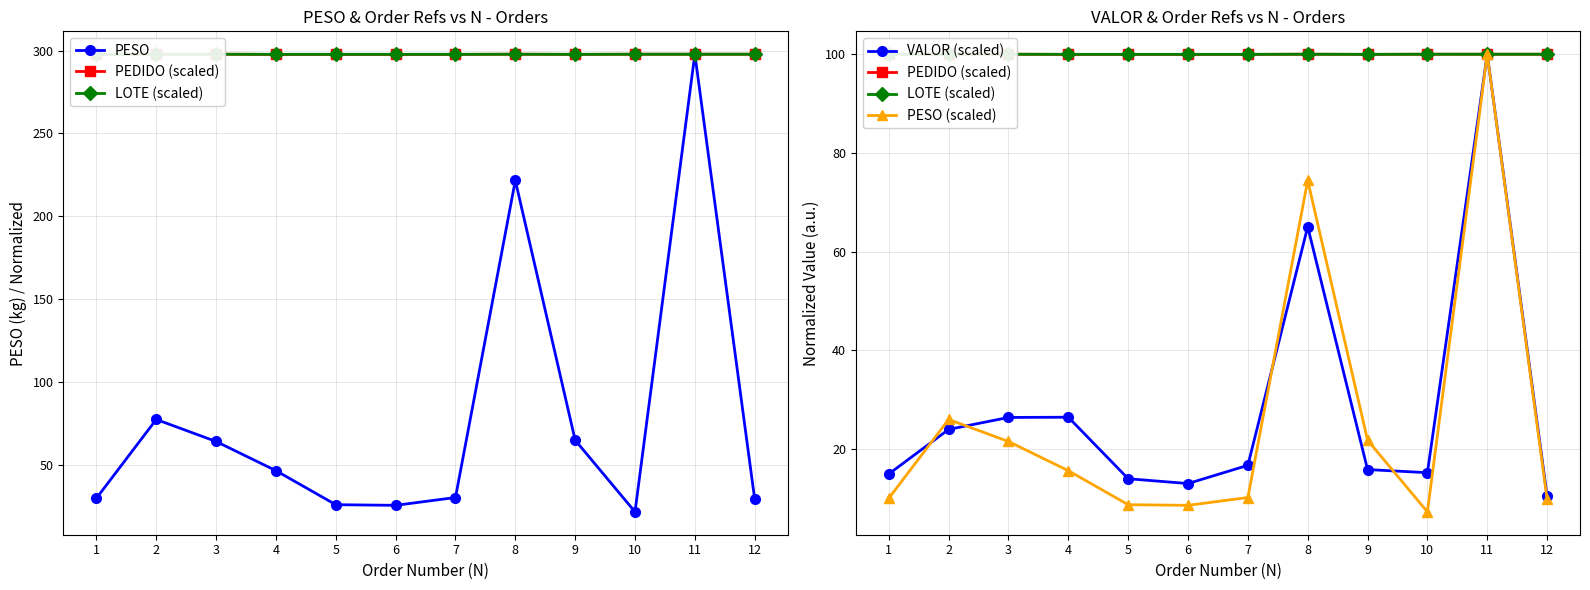

How many lines are shown in the chart?

5